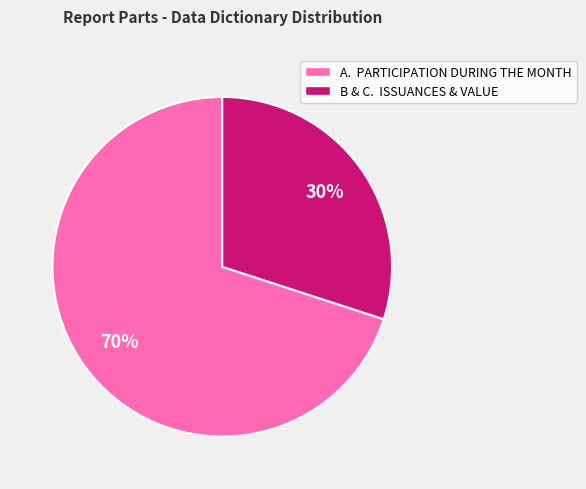

How many segments does this pie chart have?

2